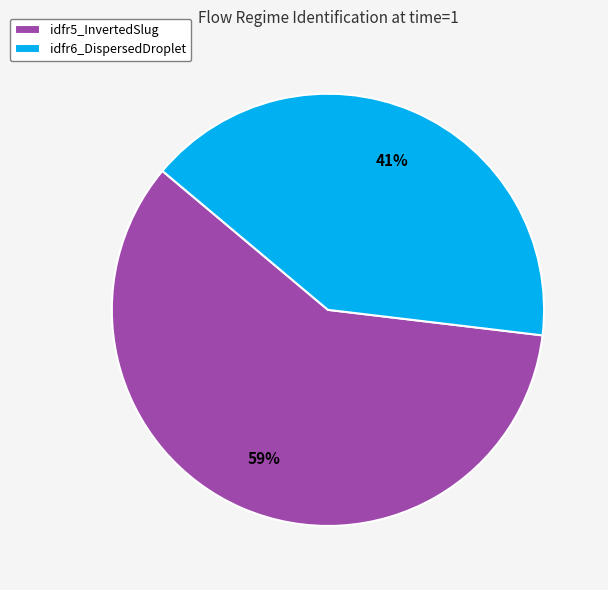

To the nearest percent, what percentage of the pie is idfr6_DispersedDroplet?

41%